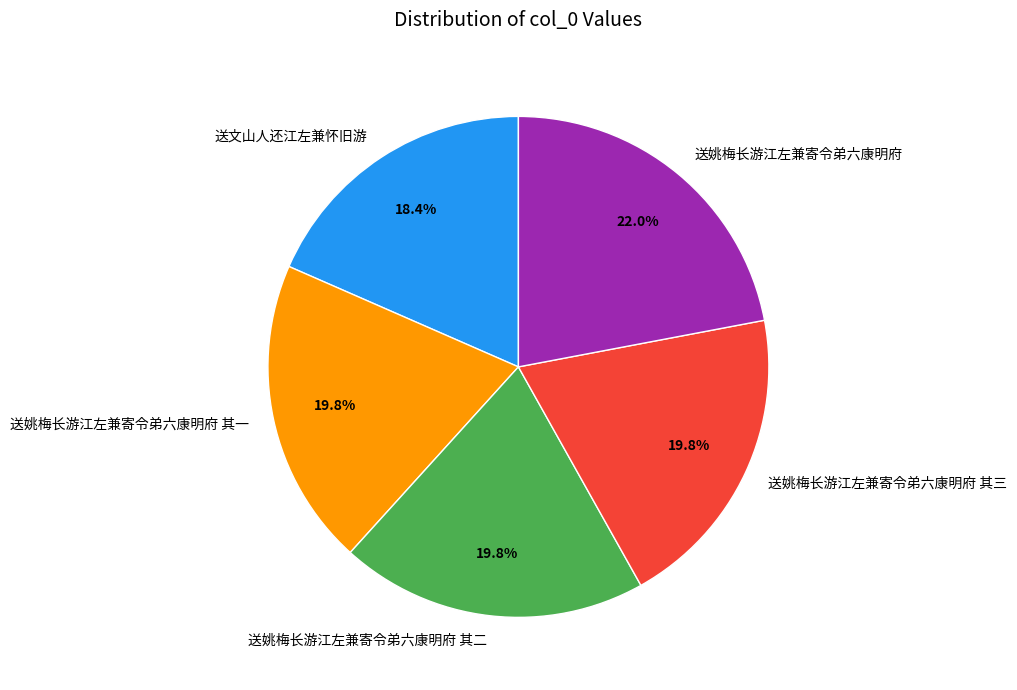

Does any single category account for the majority?

No